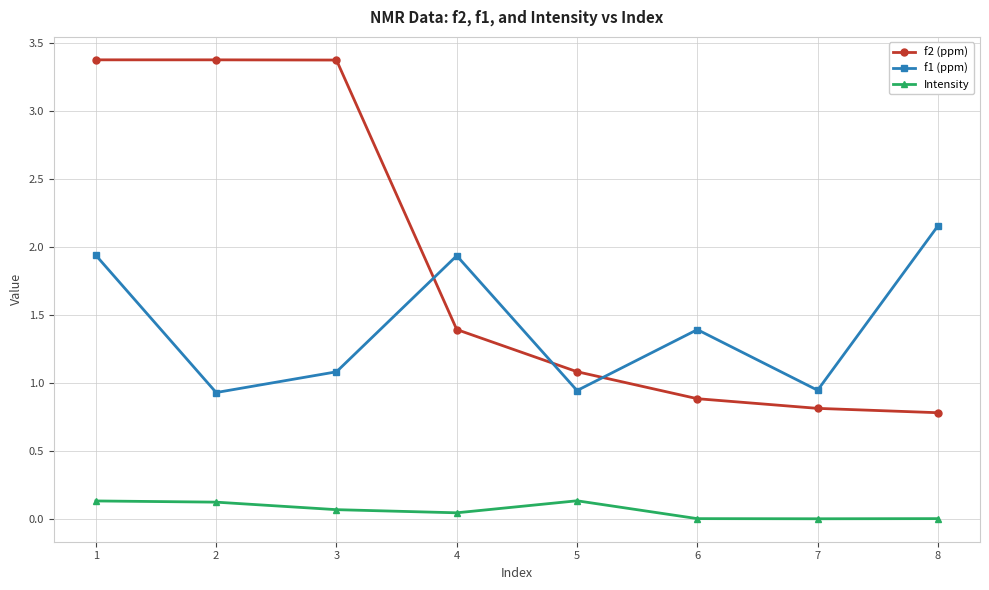

Which series has the widest spread of values?

f2 (ppm)